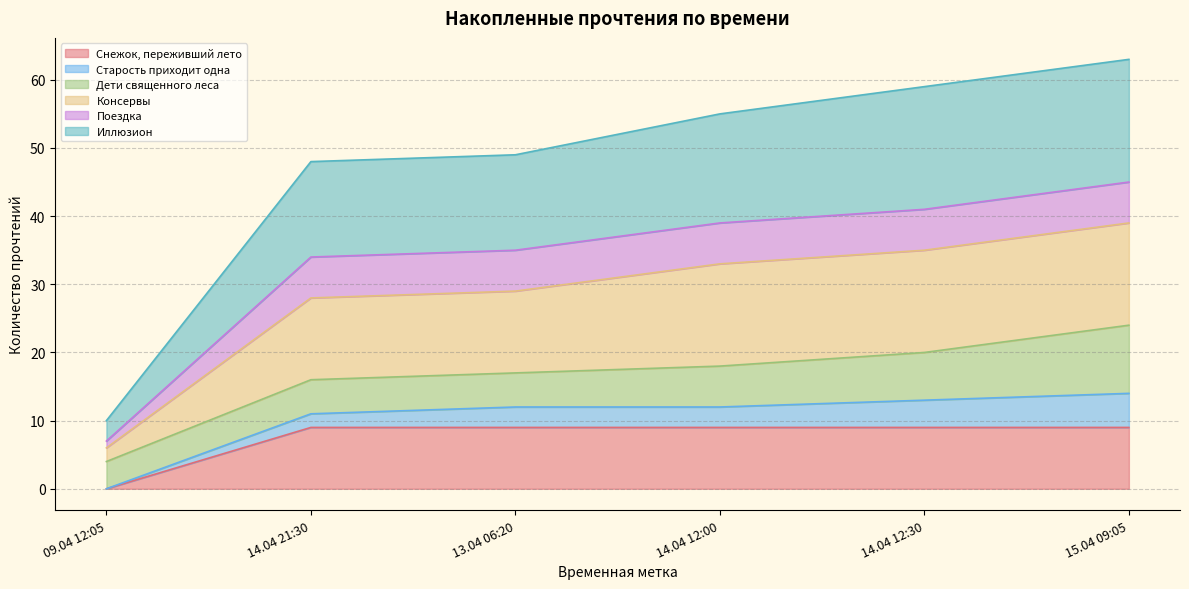

What is the maximum value for Снежок, переживший лето?

9